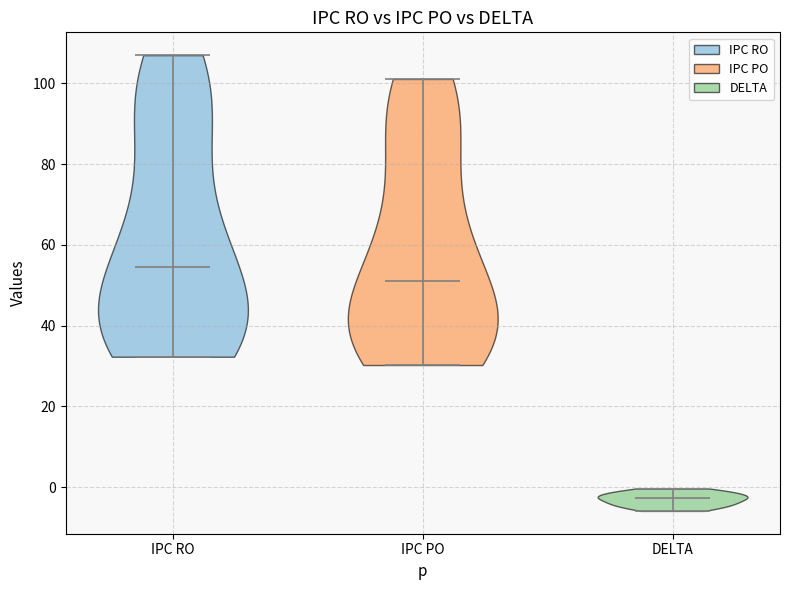

Where does the median line of the violin for DELTA sit on the y-axis? The values are not printed on the chart, so give them approximately, as read against the axis.

-2